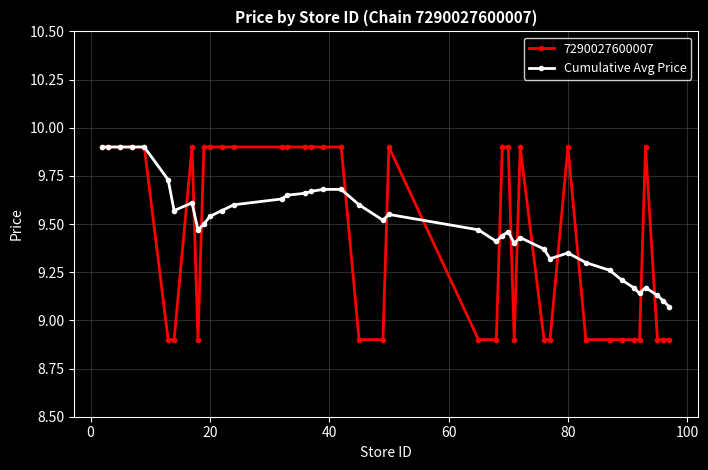

What is the minimum value shown in the chart?

8.9